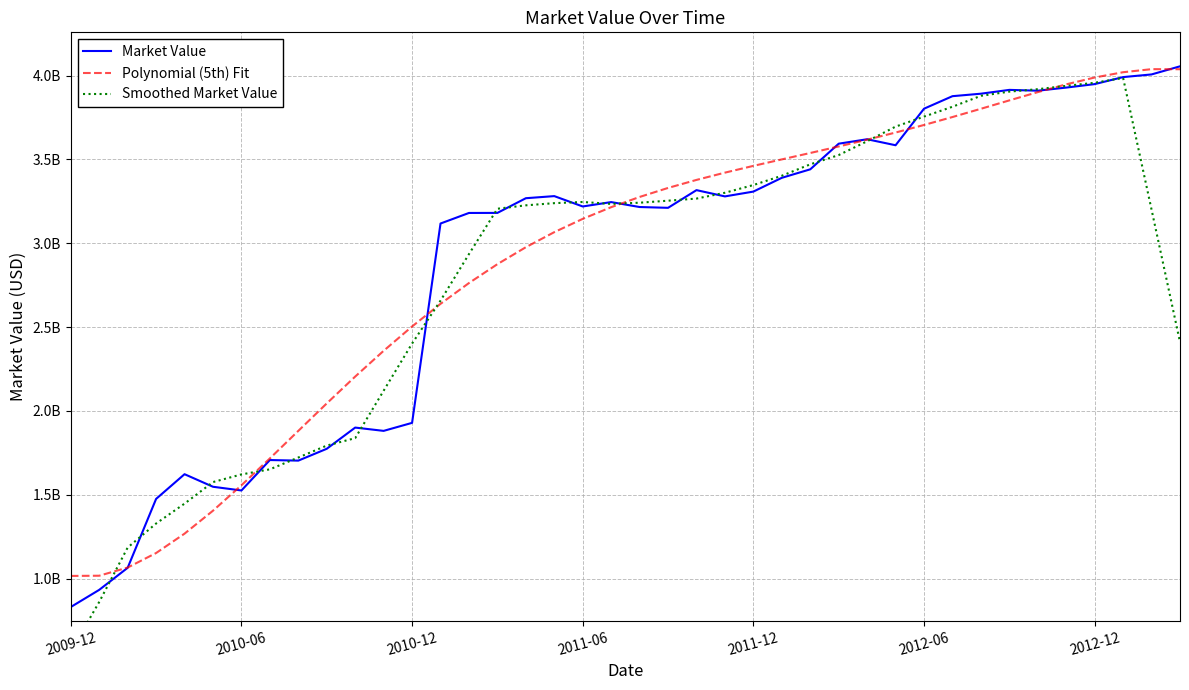

What position from the right is 11?

29